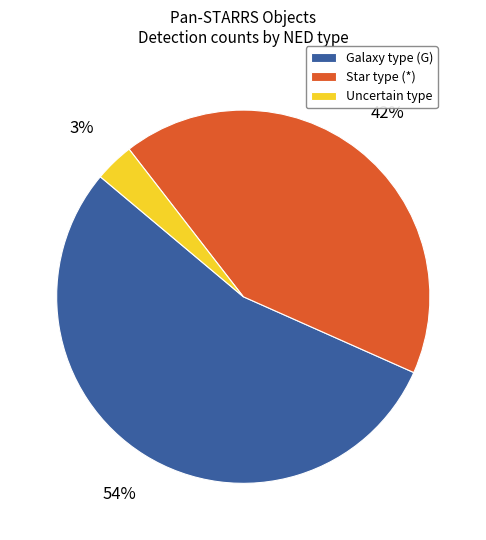

Count the number of slices in the pie.

3